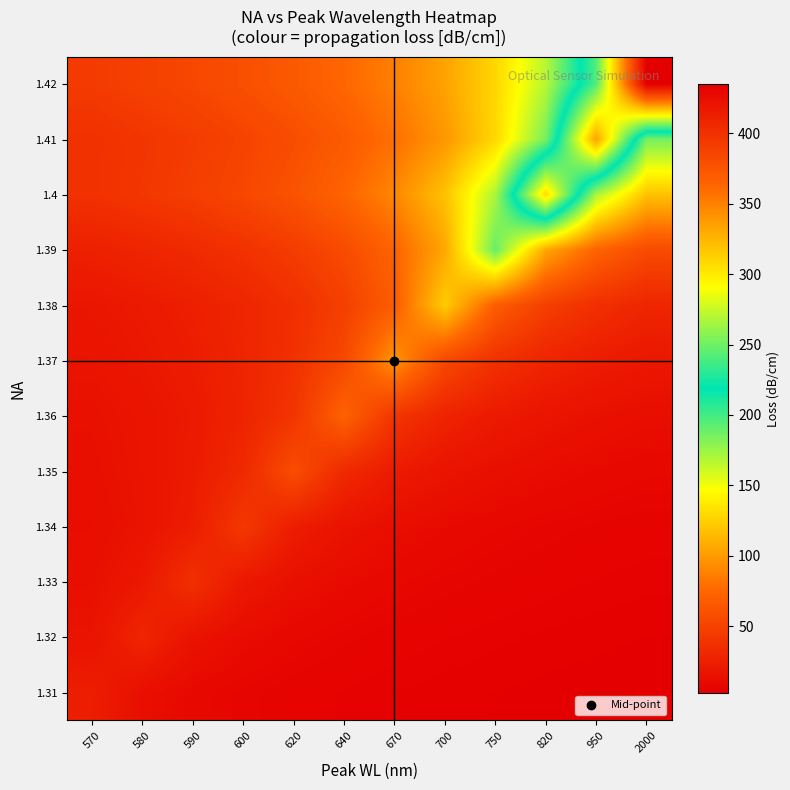

Reading left to right, list all the values displayed in this chart.

1.31: 570=24.1	580=13.4	590=9.3	600=7.1	620=5.7	640=4.8	670=4.2	700=3.7	750=3.3	820=2.9	950=2.7	2000=2.5
1.32: 570=16.3	580=29.4	590=16.3	600=11.3	620=8.6	640=7.0	670=5.9	700=5.1	750=4.4	820=4.0	950=3.6	2000=3.3
1.33: 570=14.0	580=20.2	590=36.3	600=20.2	620=14.0	640=10.7	670=8.6	700=7.3	750=6.3	820=5.5	950=4.9	2000=4.4
1.34: 570=12.5	580=16.3	590=23.6	600=42.4	620=23.6	640=16.3	670=12.5	700=10.1	750=8.5	820=7.3	950=6.4	2000=5.7
1.35: 570=13.6	580=16.9	590=22.0	600=31.8	620=57.3	640=31.8	670=22.0	700=16.9	750=13.6	820=11.5	950=9.9	2000=8.7
1.36: 570=14.5	580=17.2	590=21.3	600=27.9	620=40.2	640=72.4	670=40.2	700=27.9	750=21.3	820=17.2	950=14.5	2000=12.5
1.37: 570=16.7	580=19.4	590=23.1	600=28.5	620=37.3	640=53.9	670=97.0	700=53.9	750=37.3	820=28.5	950=23.1	2000=19.4
1.38: 570=18.7	580=21.3	590=24.7	600=29.4	620=36.3	640=47.4	670=68.5	700=123.3	750=68.5	820=47.4	950=36.3	2000=29.4
1.39: 570=25.7	580=28.8	590=32.8	600=38.0	620=45.2	640=55.9	670=73.1	700=105.5	750=190.0	820=105.5	950=73.1	2000=55.9
1.4: 570=37.5	580=41.5	590=46.6	600=53.0	620=61.5	640=73.2	670=90.4	700=118.2	750=170.8	820=307.4	950=170.8	2000=118.2
1.41: 570=37.1	580=40.7	590=45.1	600=50.6	620=57.6	640=66.8	670=79.5	700=98.2	750=128.5	820=185.5	950=334.0	2000=185.5
1.42: 570=44.4	580=48.3	590=53.0	600=58.8	620=65.9	640=75.0	670=87.0	700=103.6	750=127.9	820=167.3	950=241.6	2000=435.0